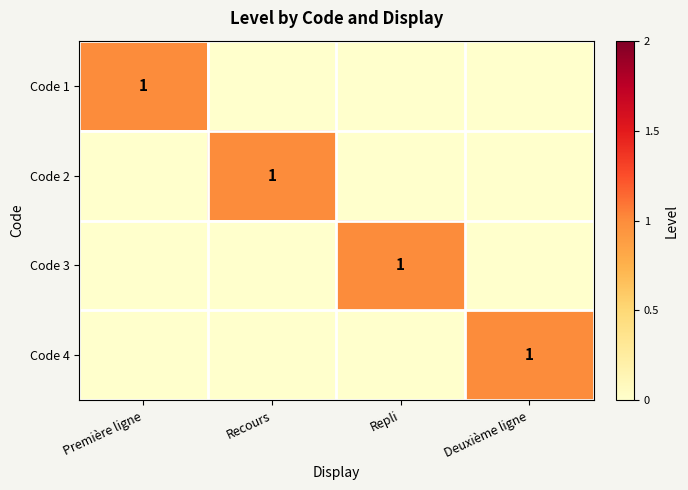

What is the difference between the highest and lowest values at Repli?

1